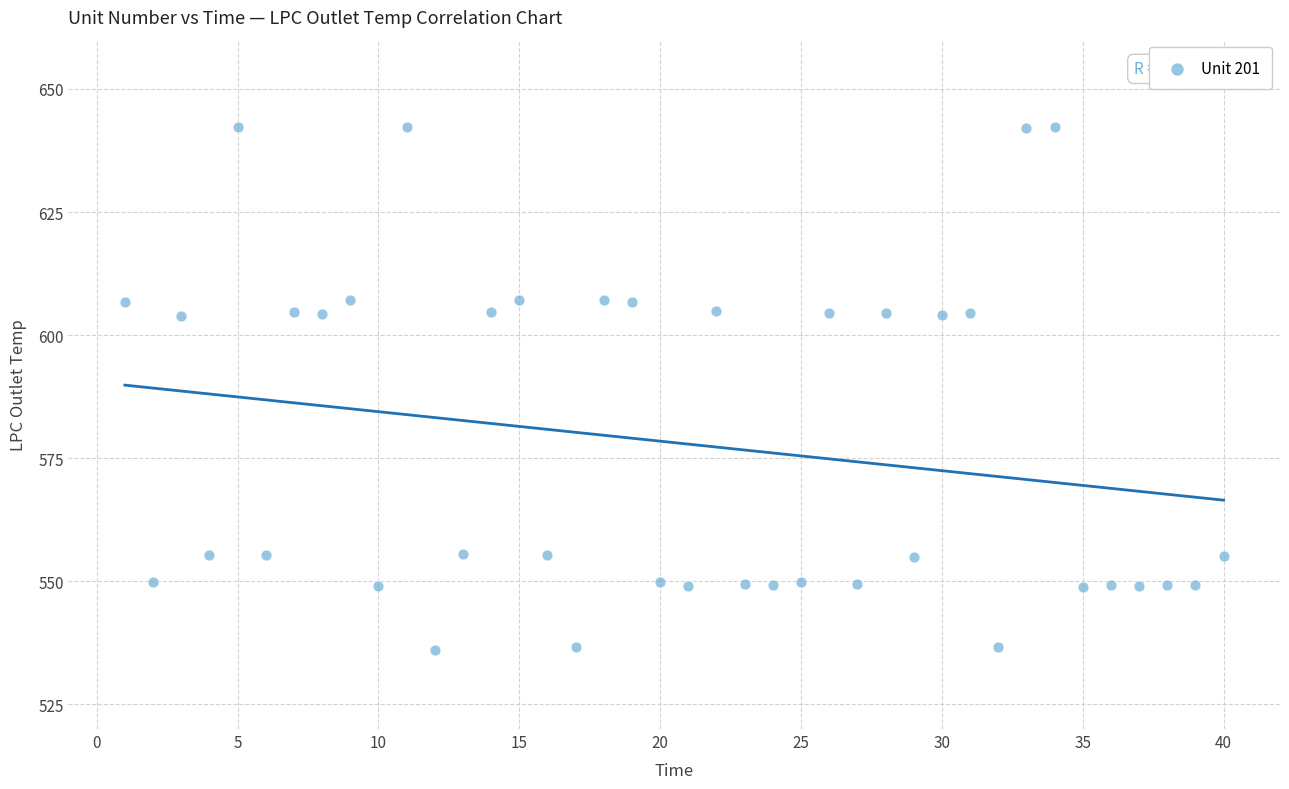

What is the range of X values (max minus min)?

39.0